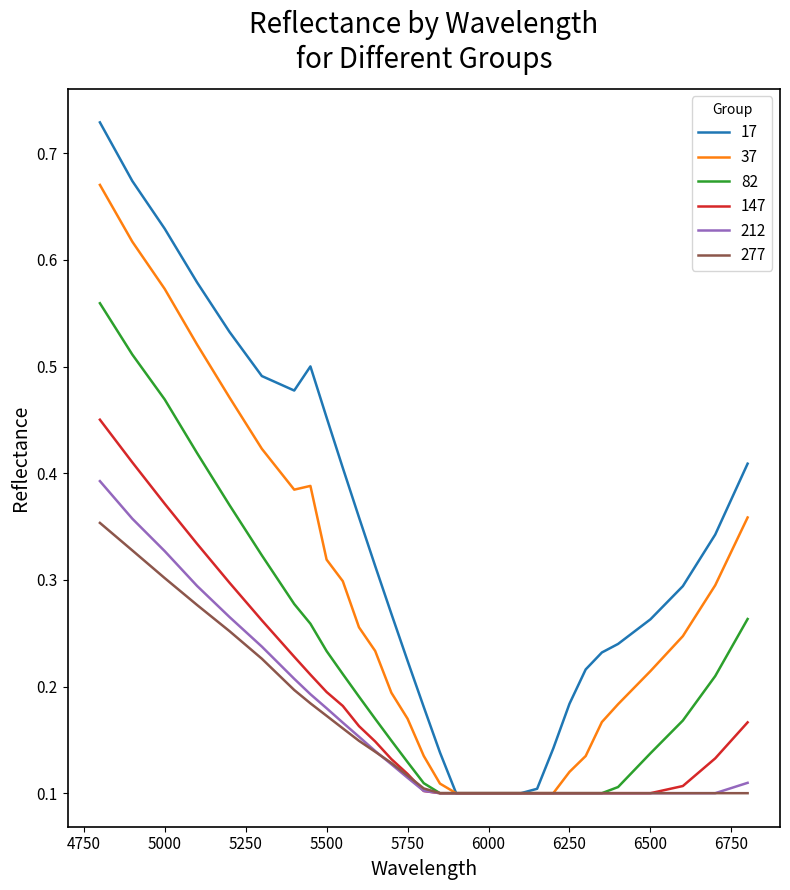

Rank the series by their maximum value, from highest to lowest.

17, 37, 82, 147, 212, 277